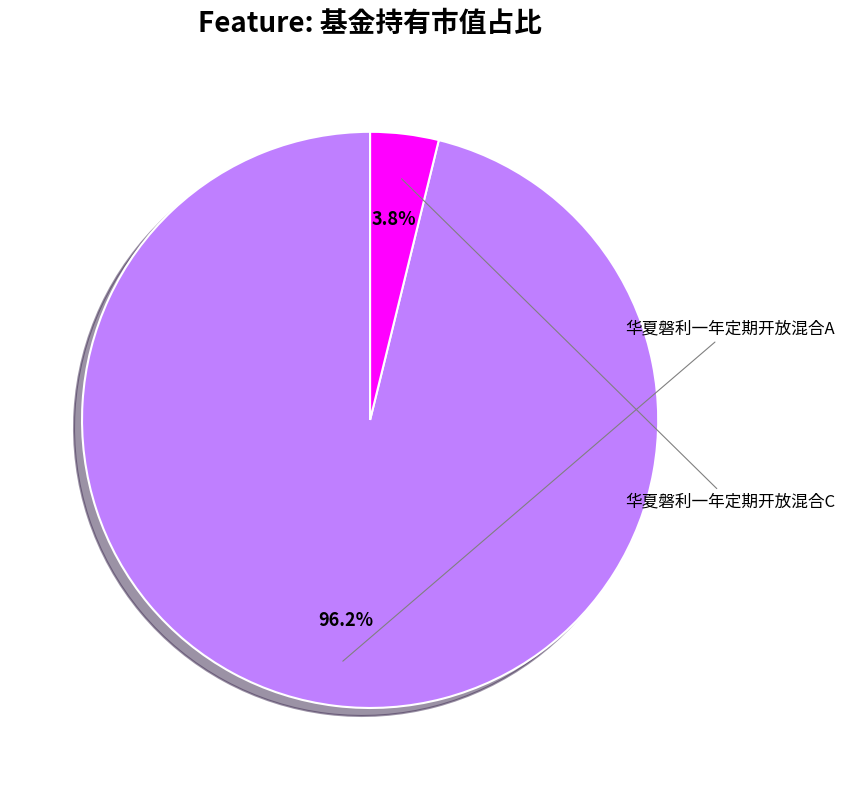

Is there any slice that represents more than half of the pie?

Yes